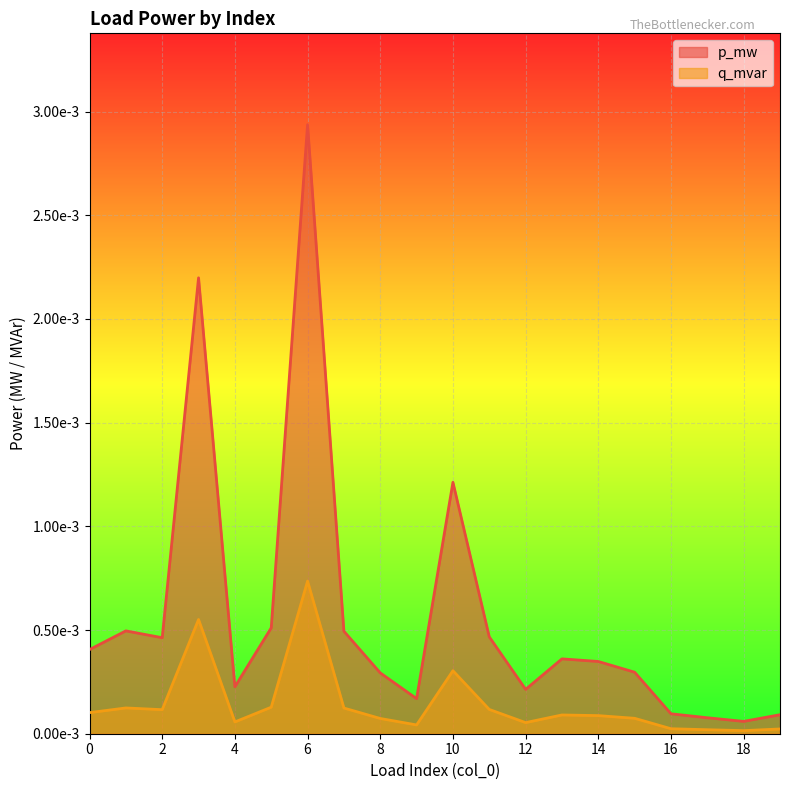

Does the chart display data point markers on the line(s)?

No